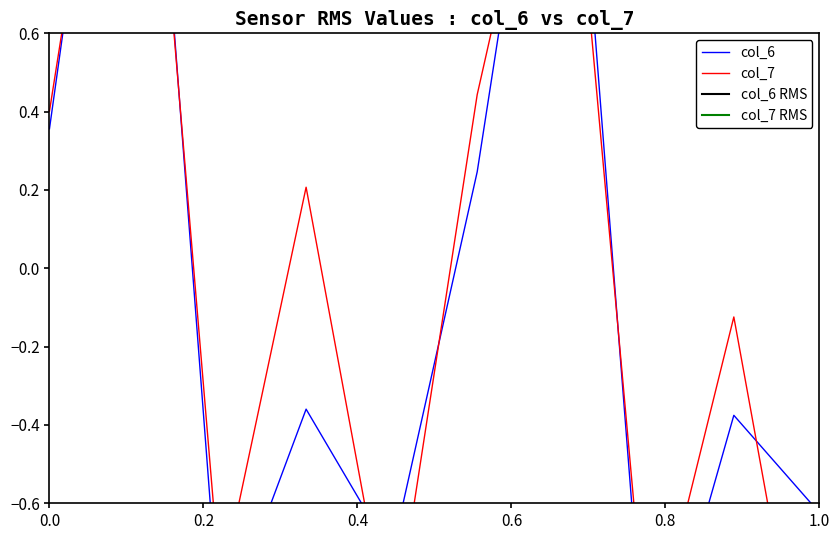

Rank the series by their maximum value, from lowest to highest.

col_7, col_6